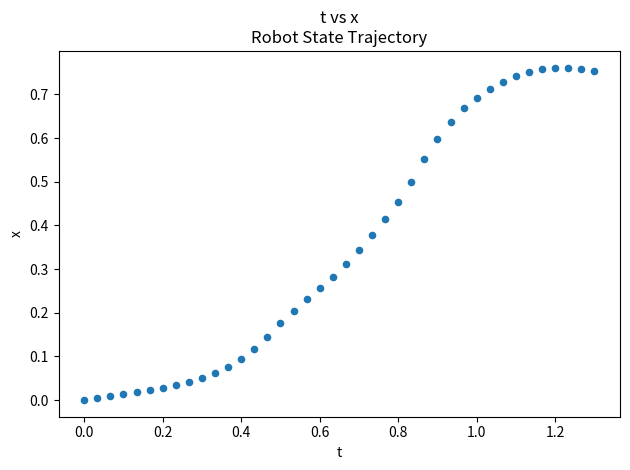

What is the range of X values (max minus min)?

1.3